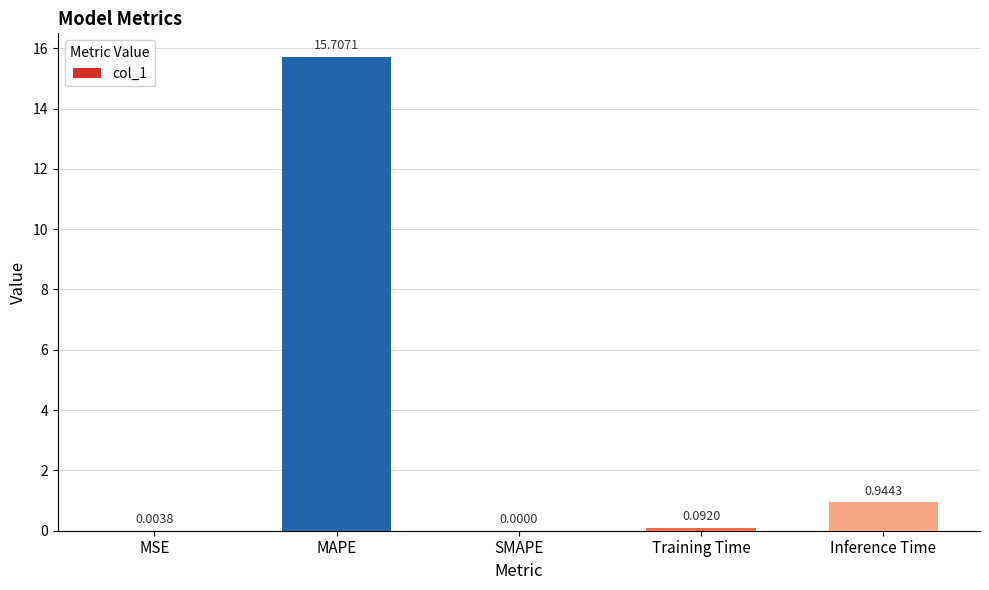

Are the bars grouped side by side (vs. stacked)?

No